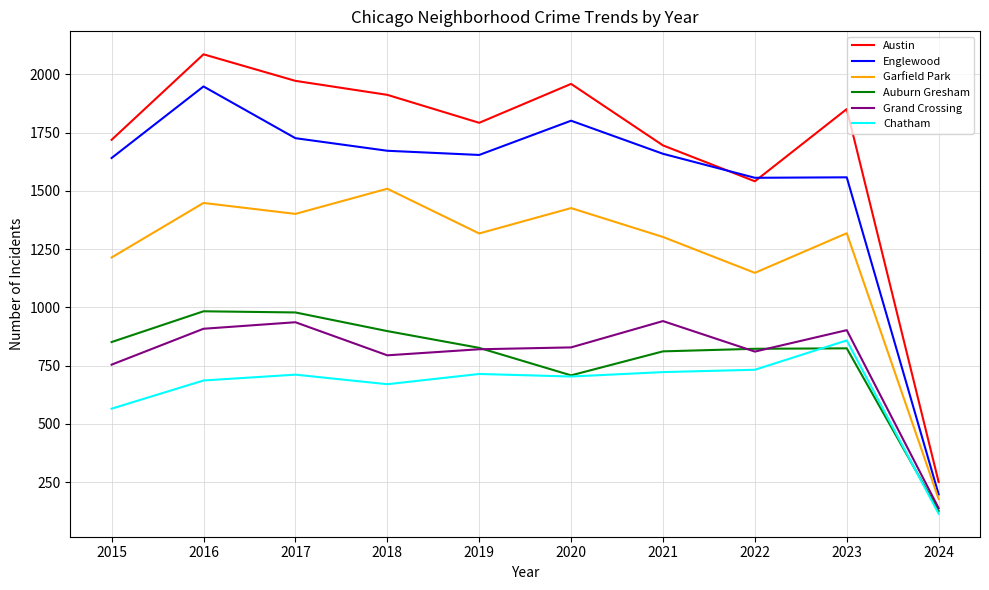

What are all the series names shown in the legend?

Austin, Englewood, Garfield Park, Auburn Gresham, Grand Crossing, Chatham